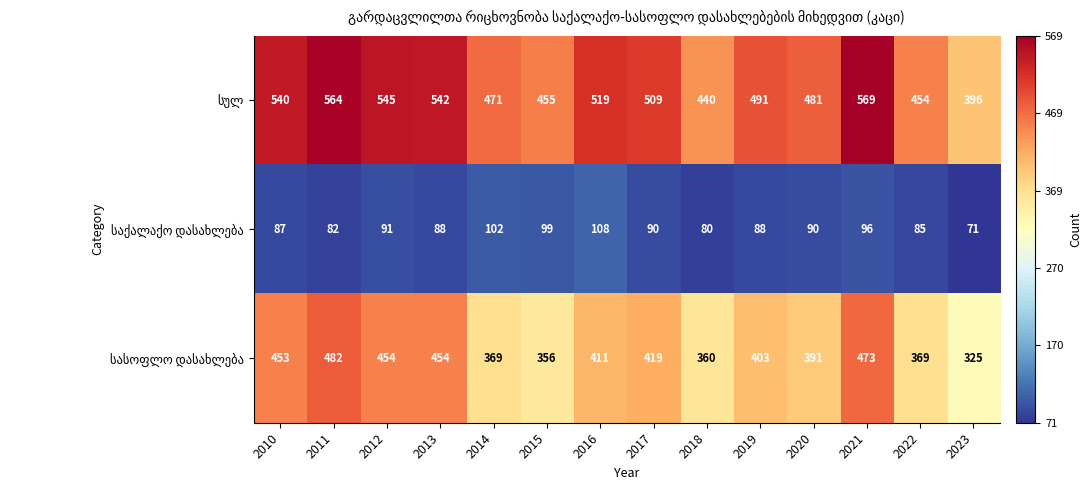

What is the minimum value shown in the chart?

71